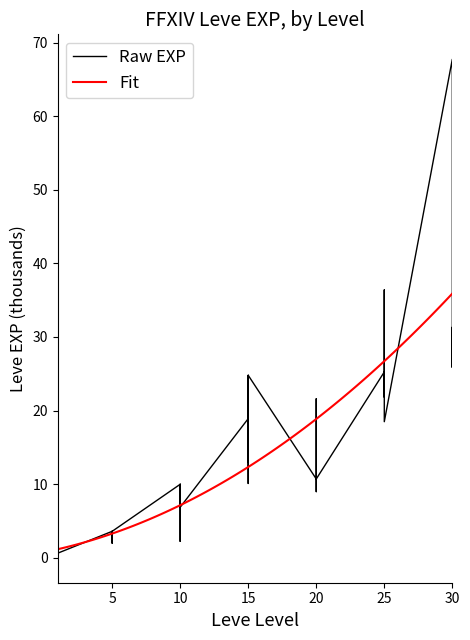

What is the difference between the maximum and minimum values?

67.7